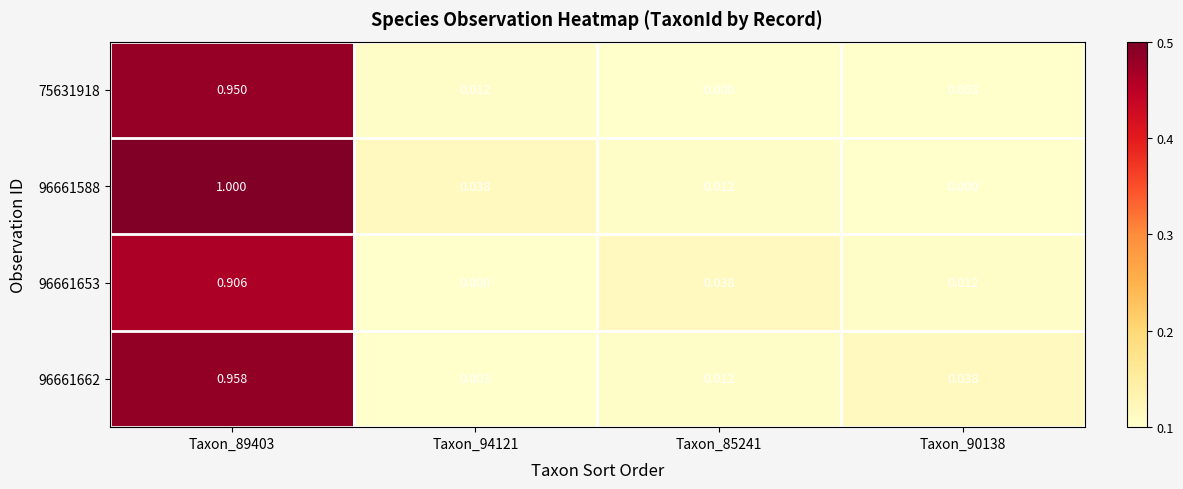

Is the value of 75631918 at Taxon_94121 greater than the value of 96661588 at Taxon_94121?

No